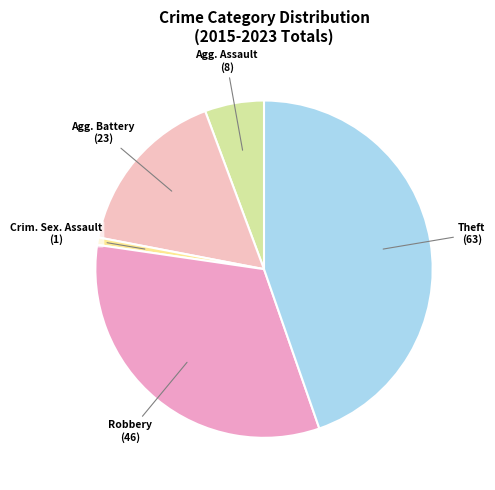

Which category has the biggest portion of the pie?

Theft